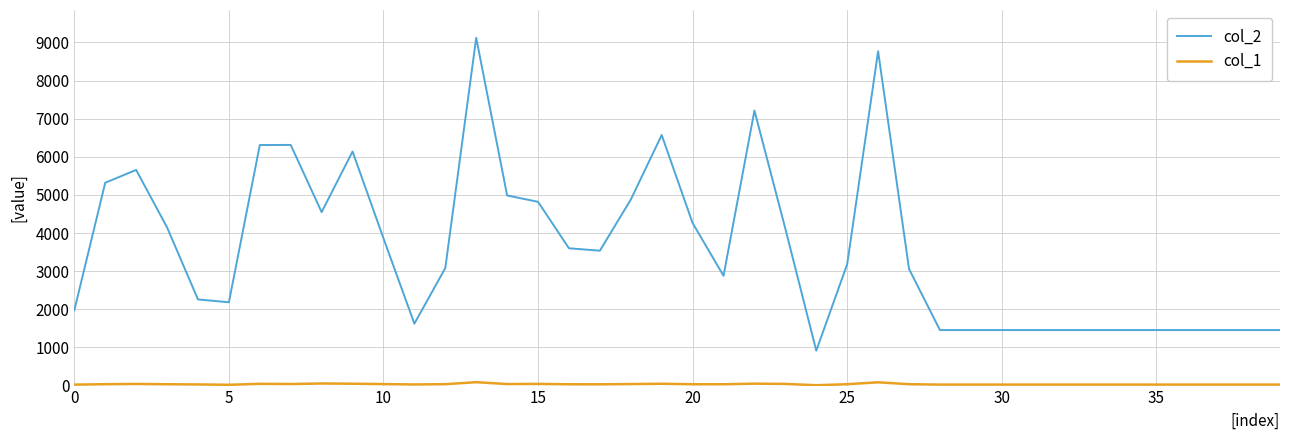

Which series has the largest total across all categories?

col_2